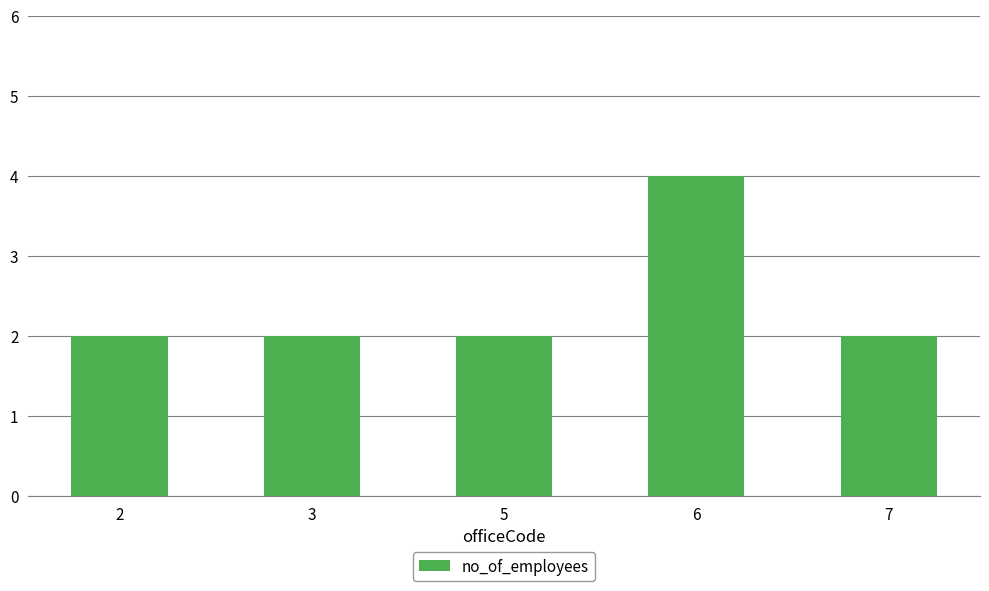

True or false: the data shows 2 at 5.

True